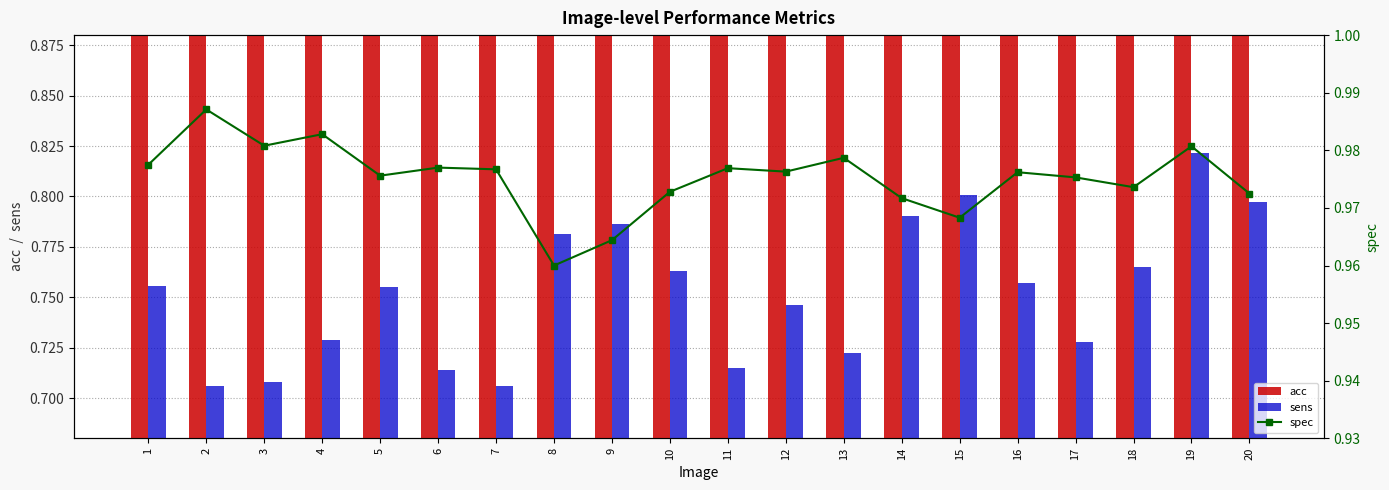

Reading left to right, list all the values displayed in this chart.

acc: 1=1.0	2=1.0	3=0.9	4=1.0	5=1.0	6=0.9	7=0.9	8=0.9	9=0.9	10=1.0	11=0.9	12=1.0	13=0.9	14=1.0	15=1.0	16=1.0	17=1.0	18=1.0	19=1.0	20=1.0
sens: 1=0.8	2=0.7	3=0.7	4=0.7	5=0.8	6=0.7	7=0.7	8=0.8	9=0.8	10=0.8	11=0.7	12=0.7	13=0.7	14=0.8	15=0.8	16=0.8	17=0.7	18=0.8	19=0.8	20=0.8
spec: 1=1.0	2=1.0	3=1.0	4=1.0	5=1.0	6=1.0	7=1.0	8=1.0	9=1.0	10=1.0	11=1.0	12=1.0	13=1.0	14=1.0	15=1.0	16=1.0	17=1.0	18=1.0	19=1.0	20=1.0